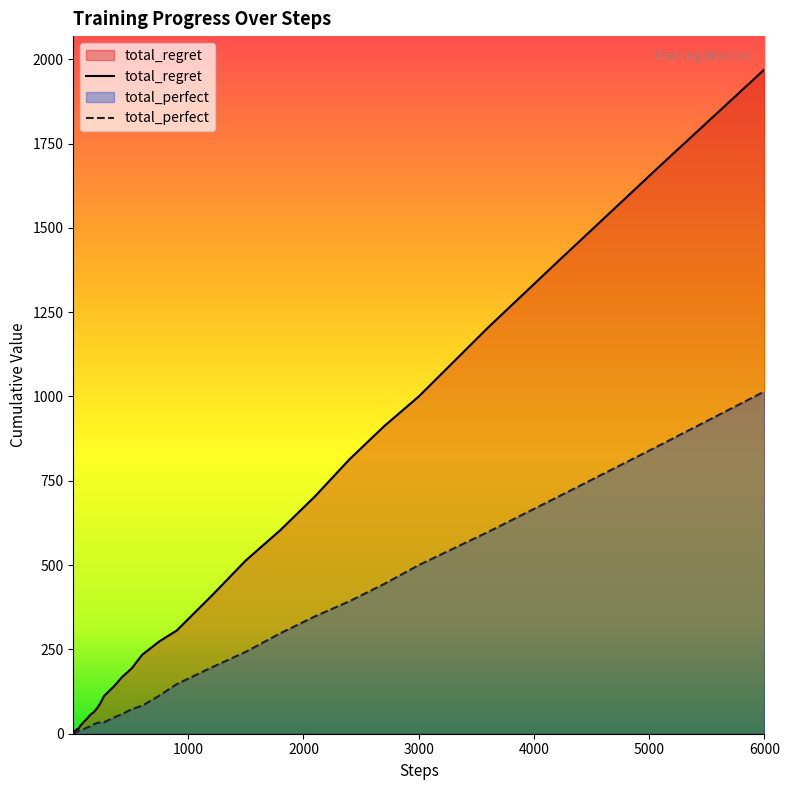

Reading left to right, transcribe all the data shown in this chart.

total_regret: 0	2	2	4	6	8	10	10	12	12	14	14	16	22	28	34	44	56	64	76	92	112	122	142	166	194	234	274	306	408	514	604	704	814	912	1000	1204	1398	1686	1970
total_perfect: 1	1	2	2	2	2	2	3	3	4	5	7	9	9	11	13	18	22	28	32	34	34	39	49	57	73	83	113	147	196	243	298	348	393	444	500	598	701	857	1015